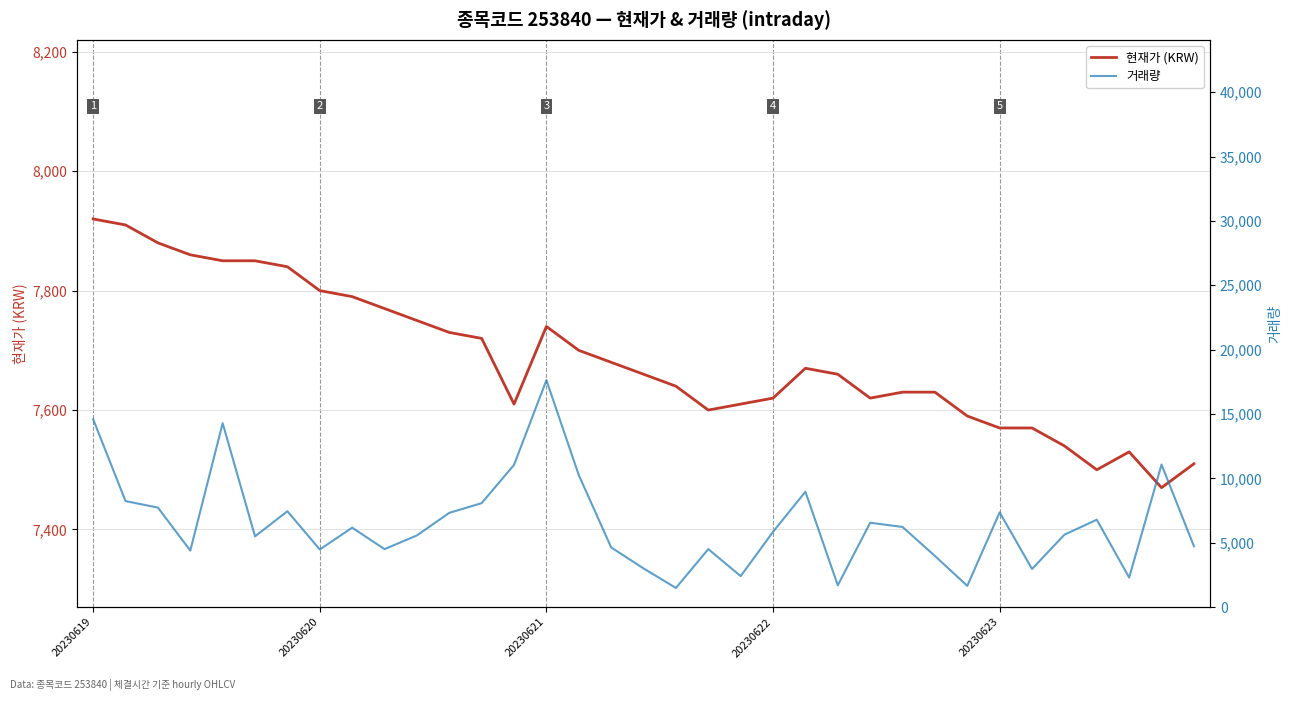

How many lines are shown in the chart?

2